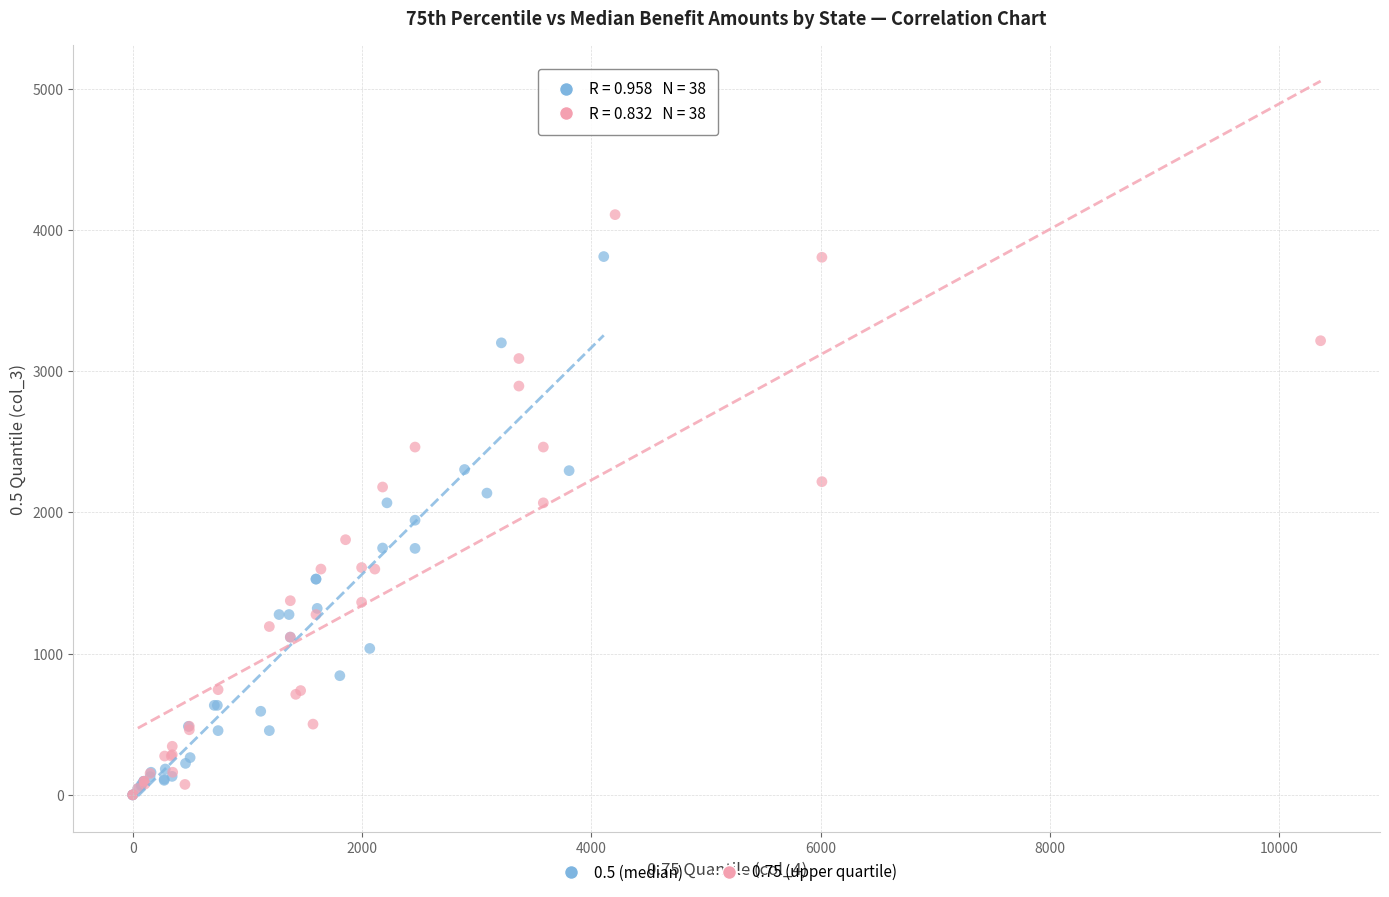

Which series has the widest spread of Y values?

0.75 (upper quartile)